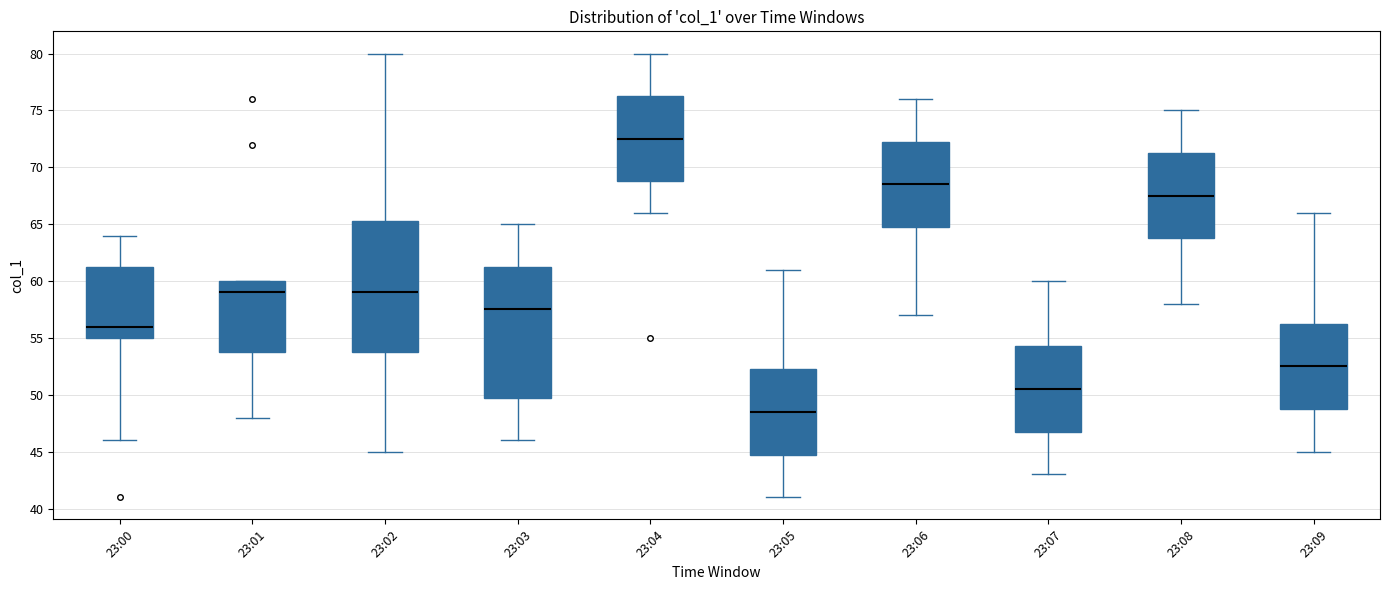

Which box has the highest median line?

23:04